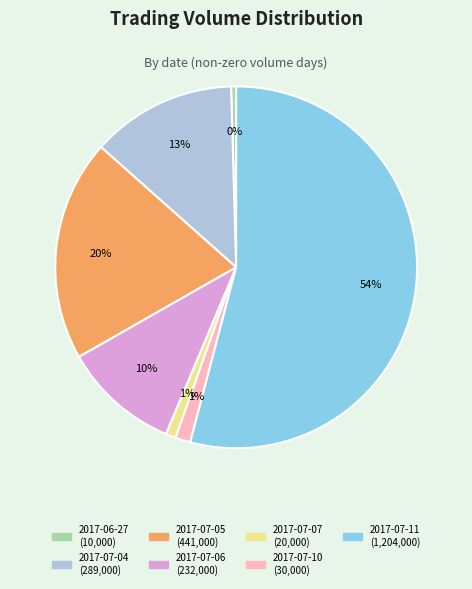

True or false: 2017-07-07 accounts for 1% of the total.

True